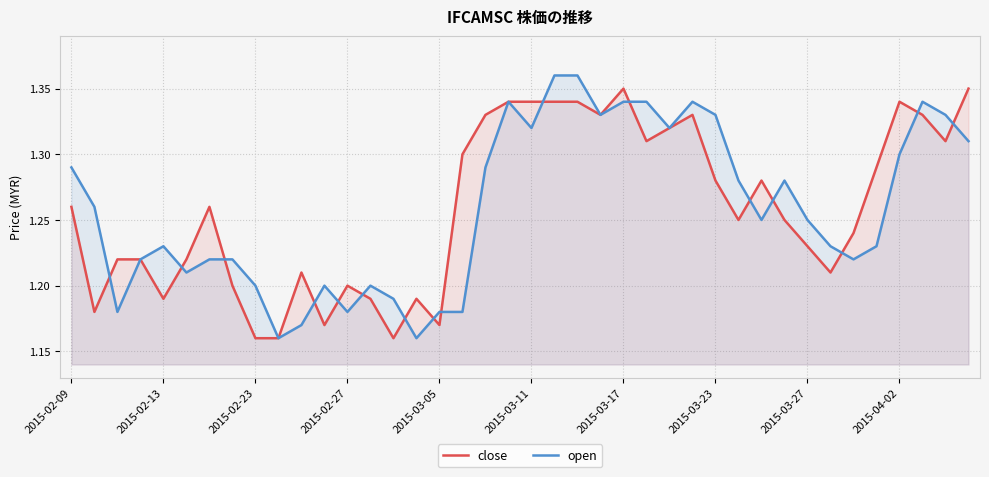

What is the sum of all open values?

50.3